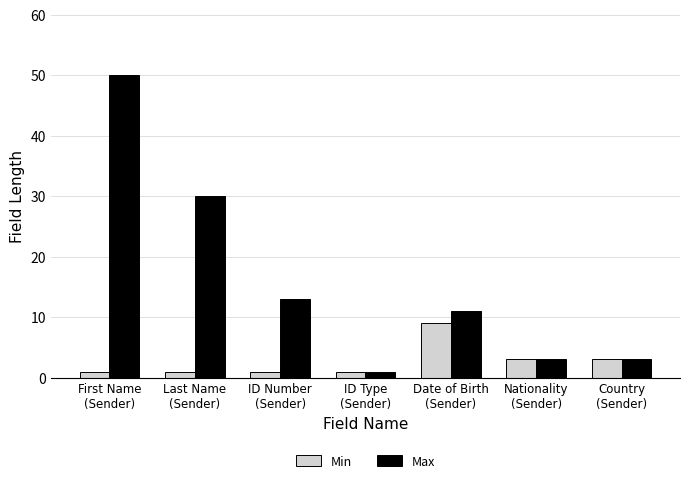

What is the label of the 5th bar from the right?

ID Number
(Sender)